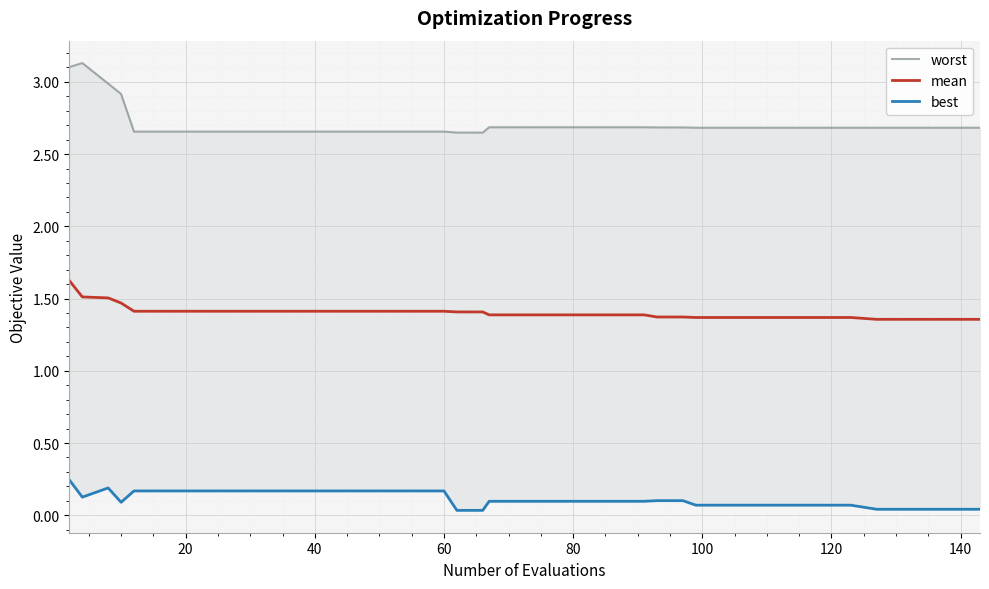

Which series has the largest range (max minus min)?

worst